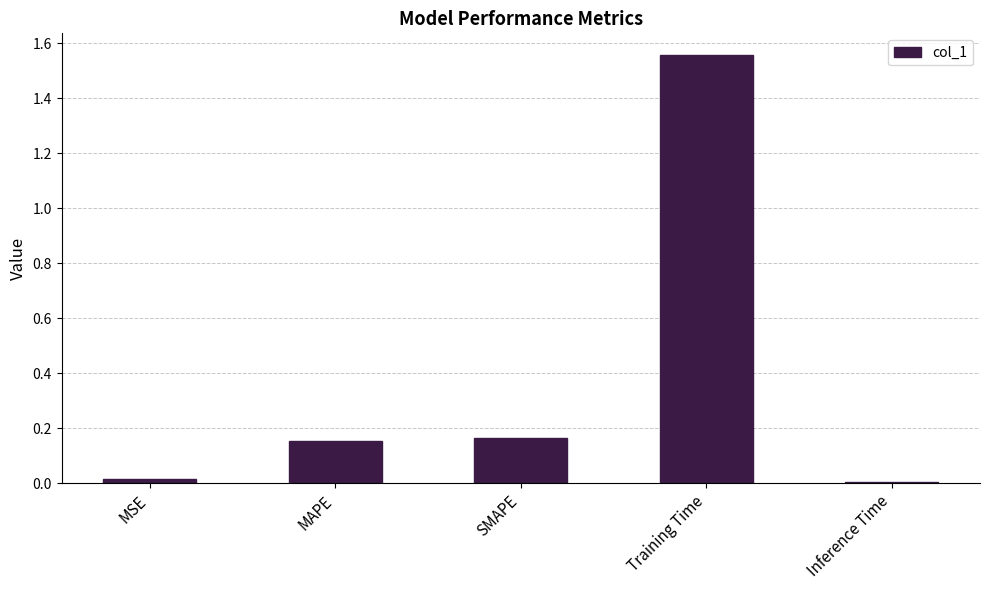

What is the difference between the values at MSE and MAPE?

0.1